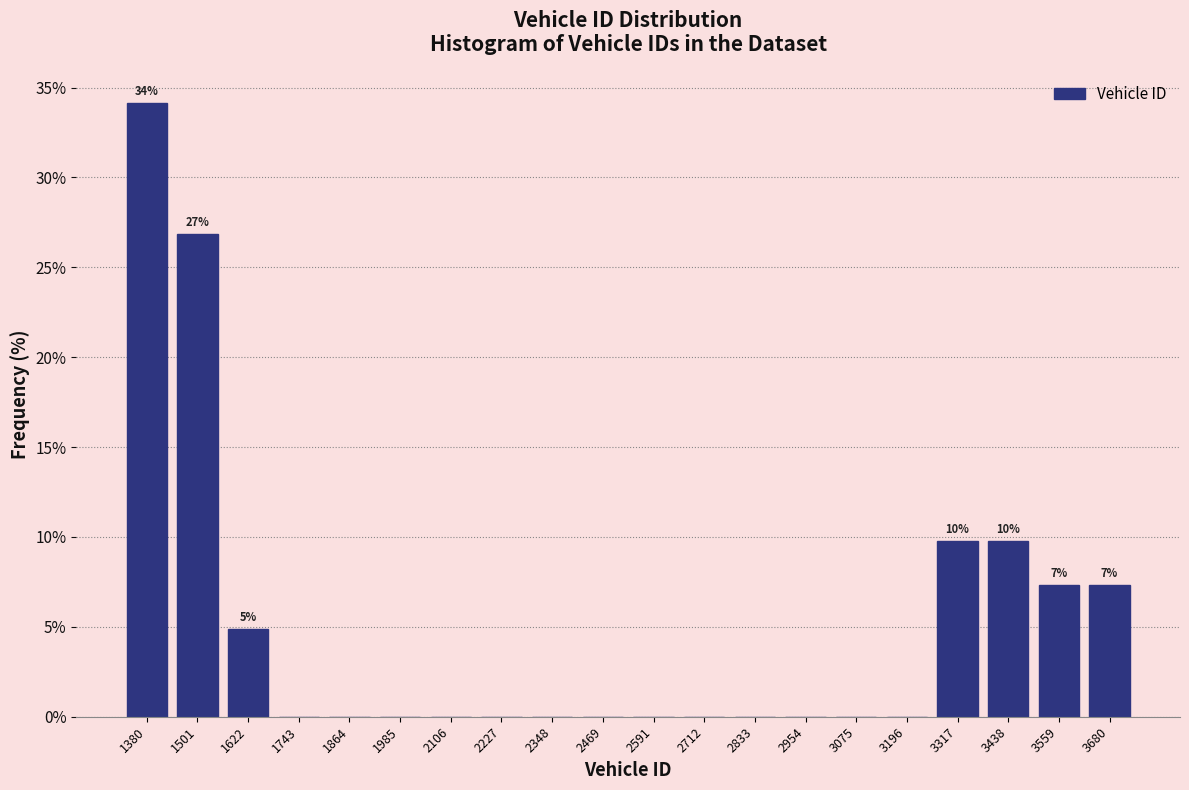

Which range on the x-axis has the tallest bar?

1320 to 1440